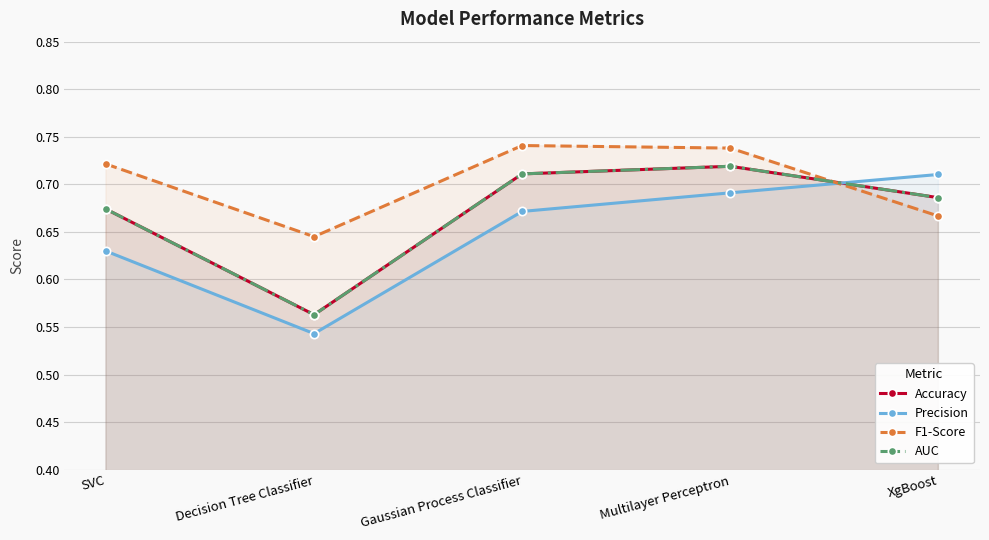

What is the maximum value for AUC?

0.7